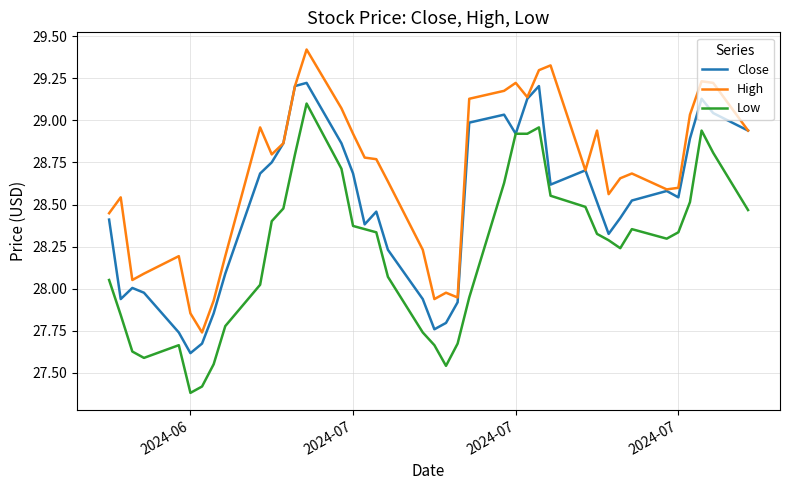

True or false: Low and High cross at least once.

False